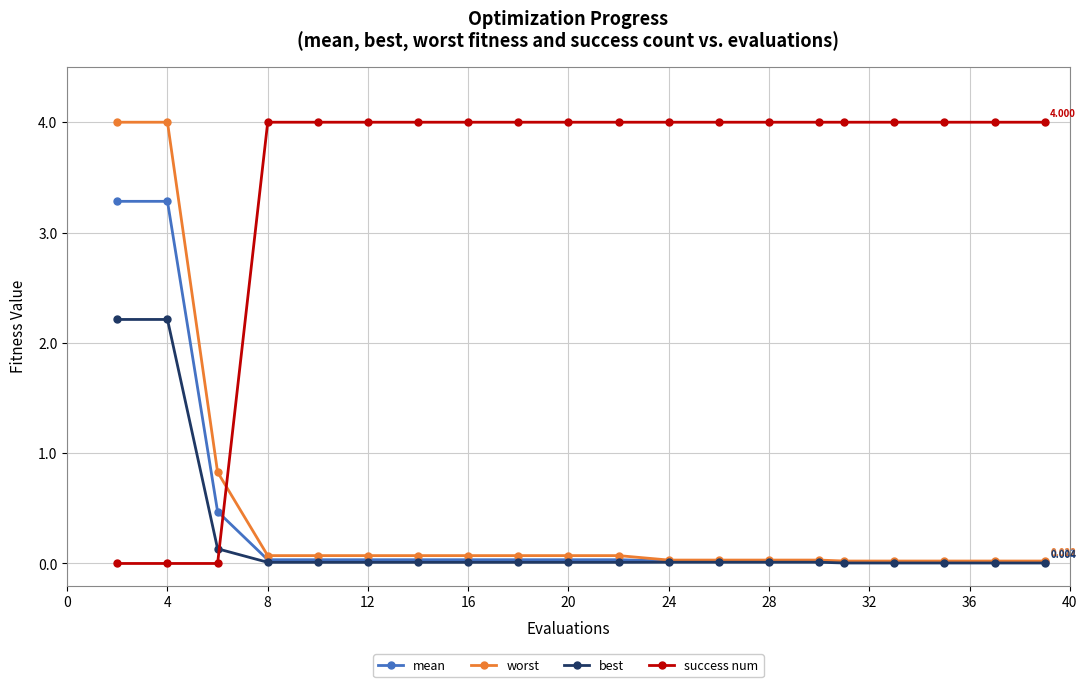

True or false: best and success num cross at least once.

True